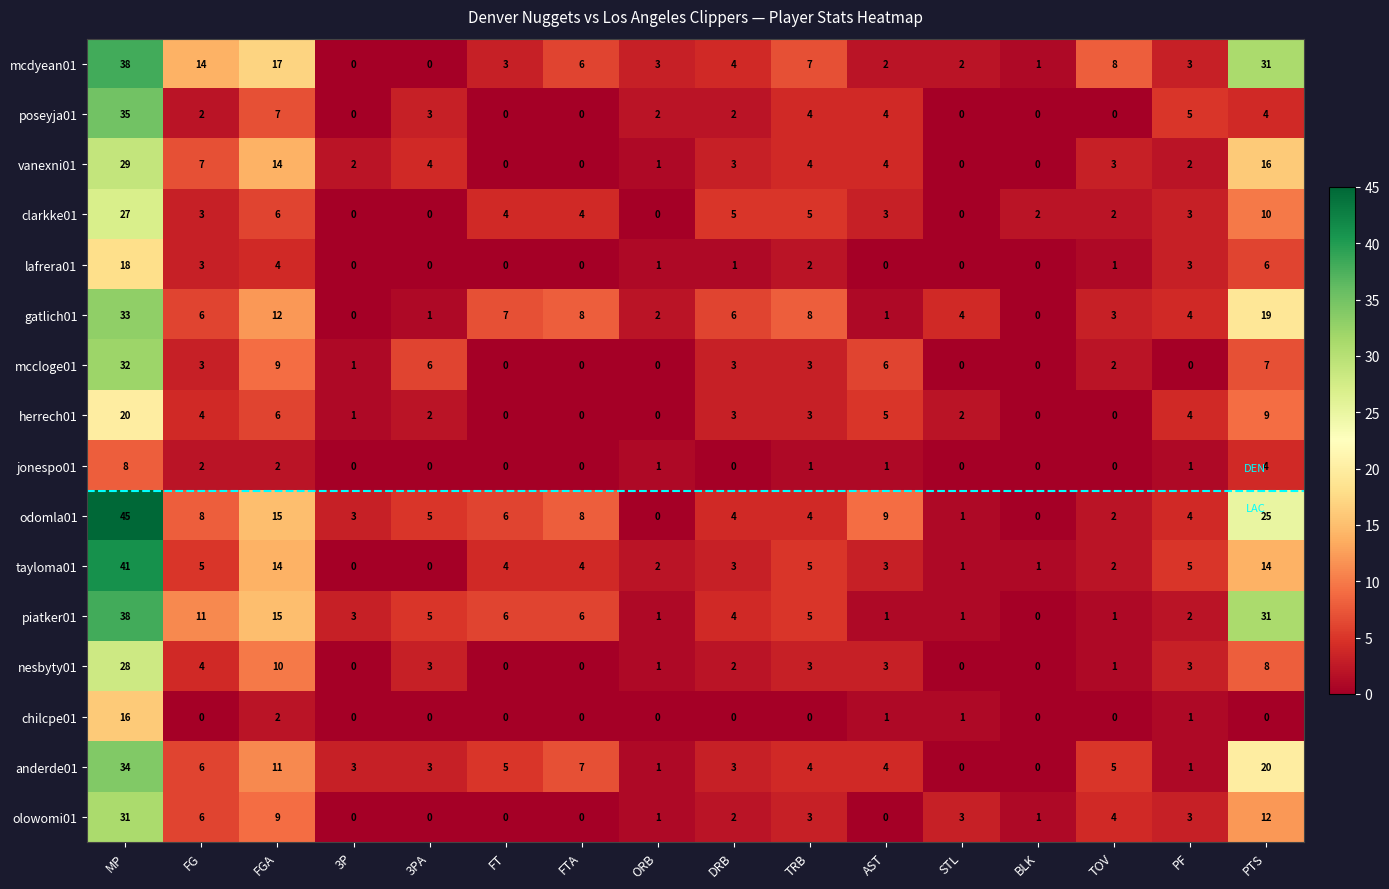

Which category has the highest value across all series?

MP